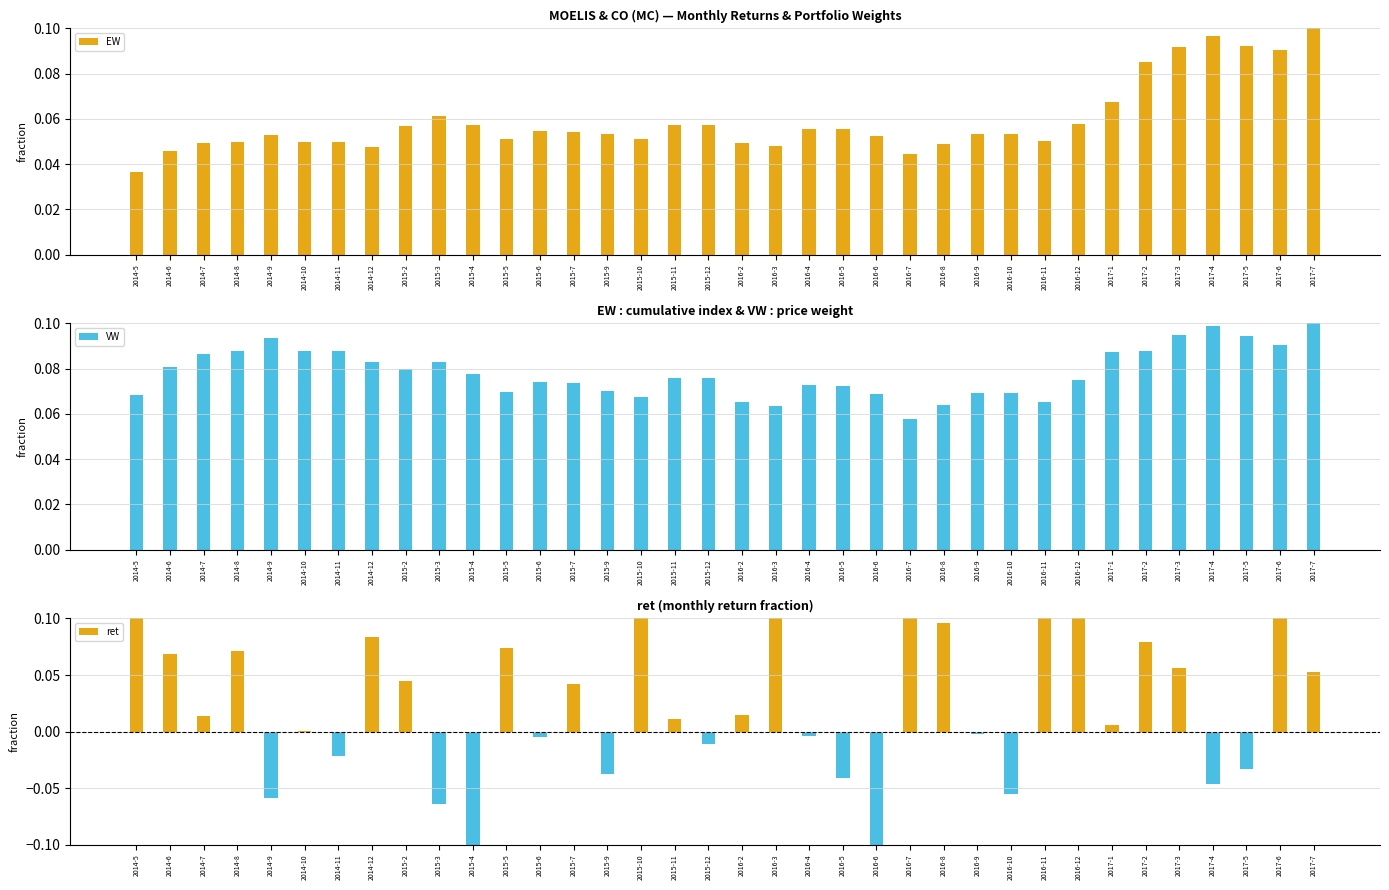

What is the value of the EW bar at the 11th from the left?

0.1